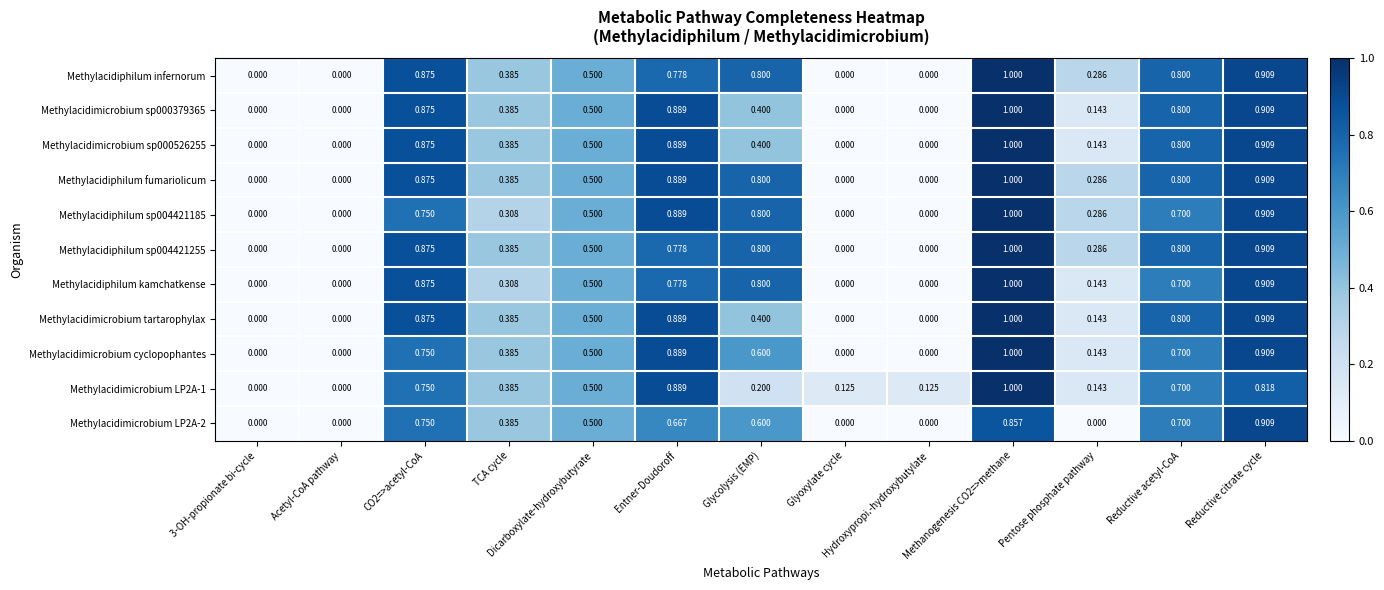

Is the value of Methylacidimicrobium LP2A-1 at Entner-Doudoroff greater than the value of Methylacidimicrobium sp000379365 at TCA cycle?

Yes